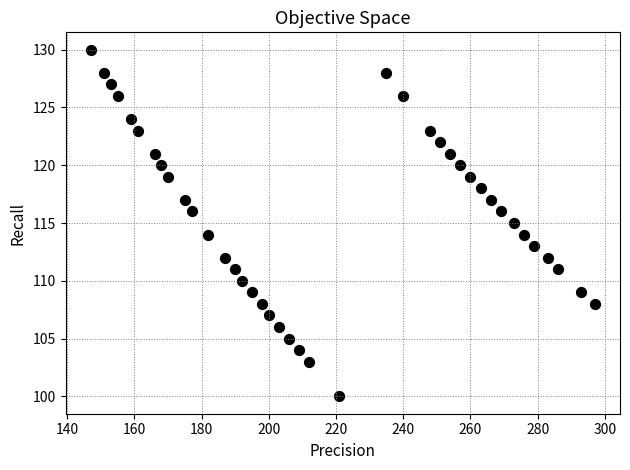

What is the range of Y values (max minus min)?

30